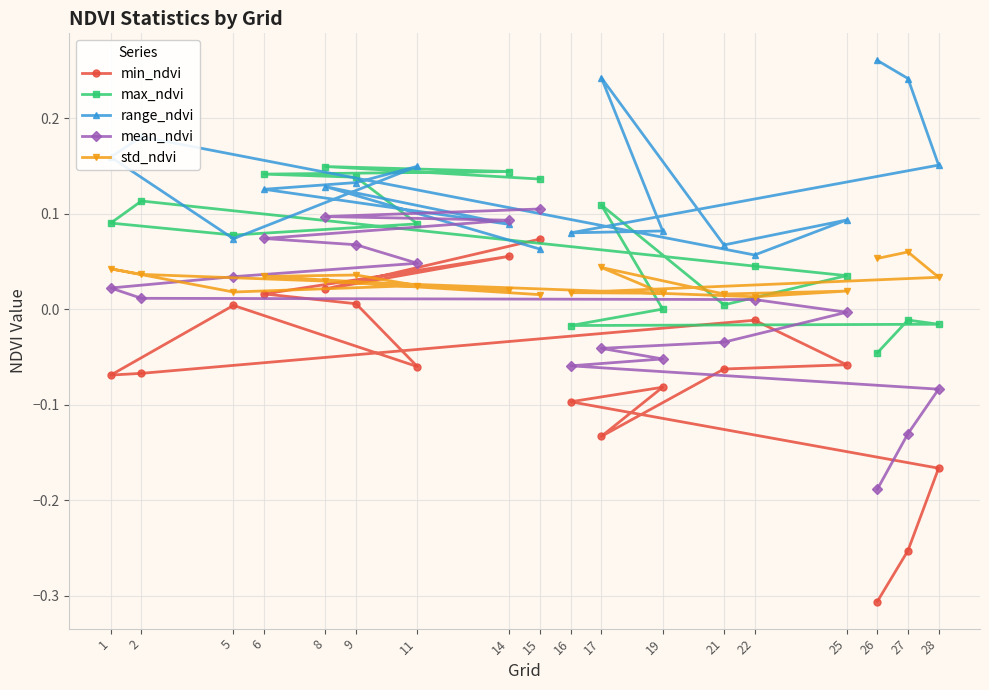

In max_ndvi, how many points are lower than both neighbors (excluding endpoints)?

3